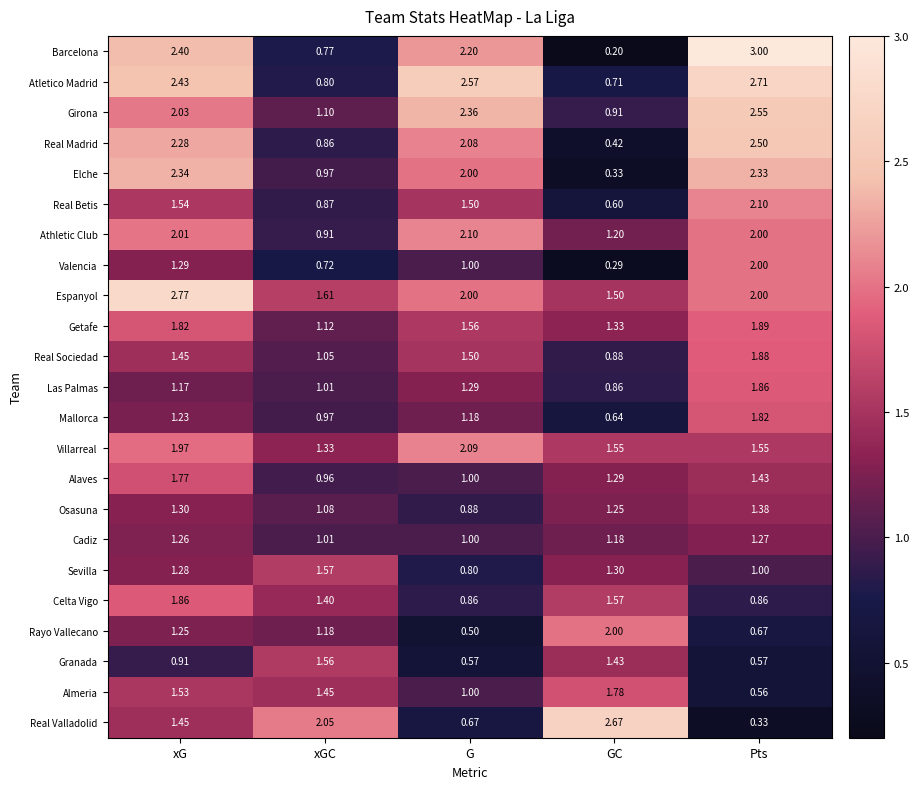

Which series has the widest spread of values?

Barcelona